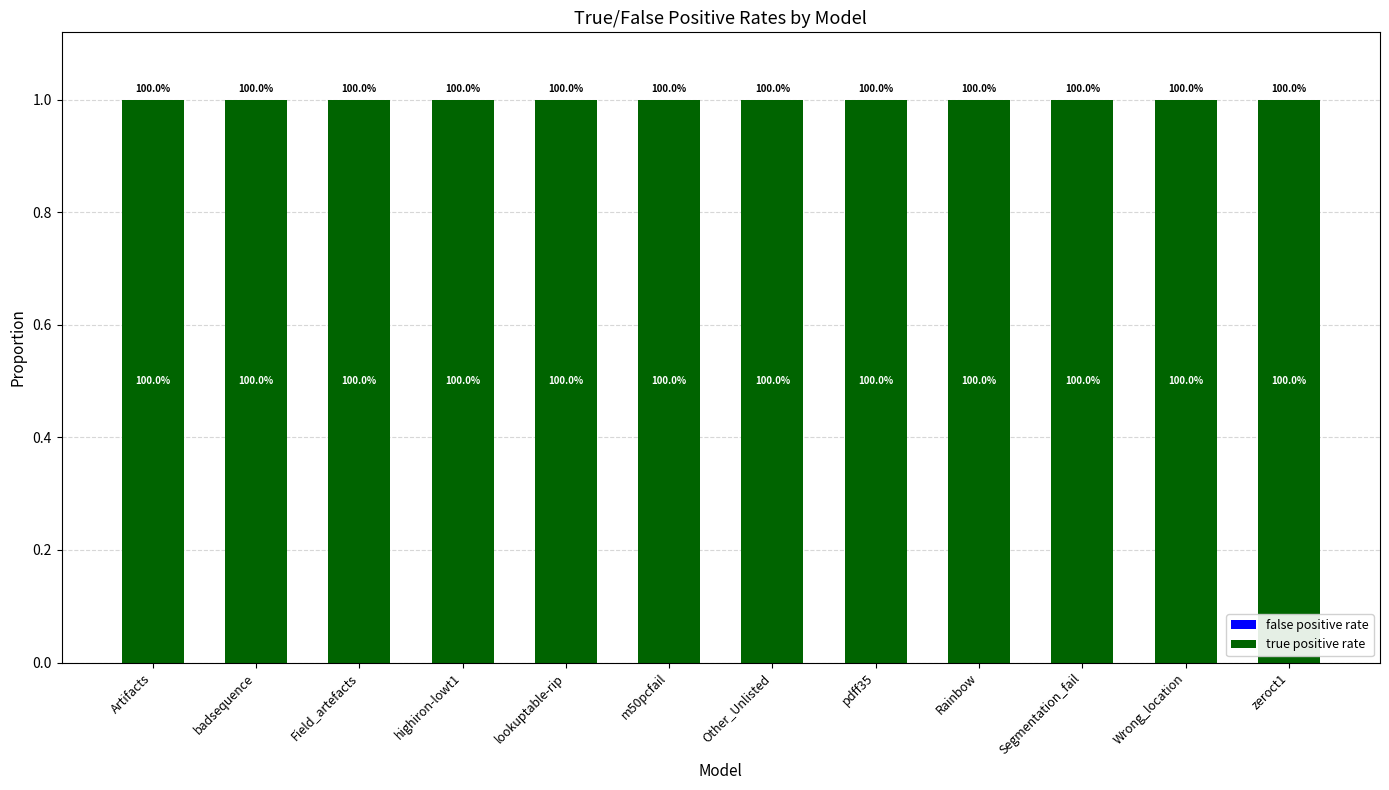

Which category has the lowest value in the false positive rate series?

Artifacts